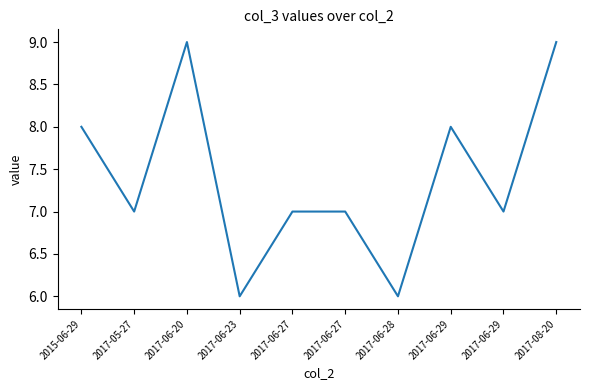

Does the chart display data point markers on the line(s)?

No